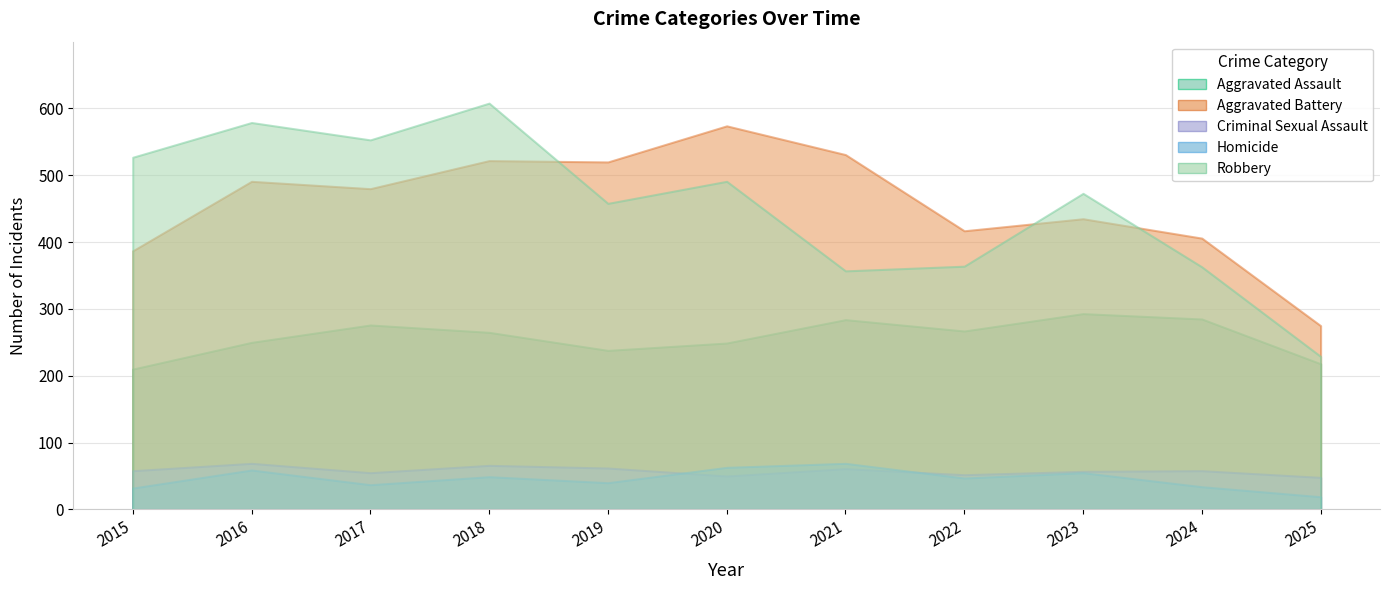

How many lines are shown in the chart?

5